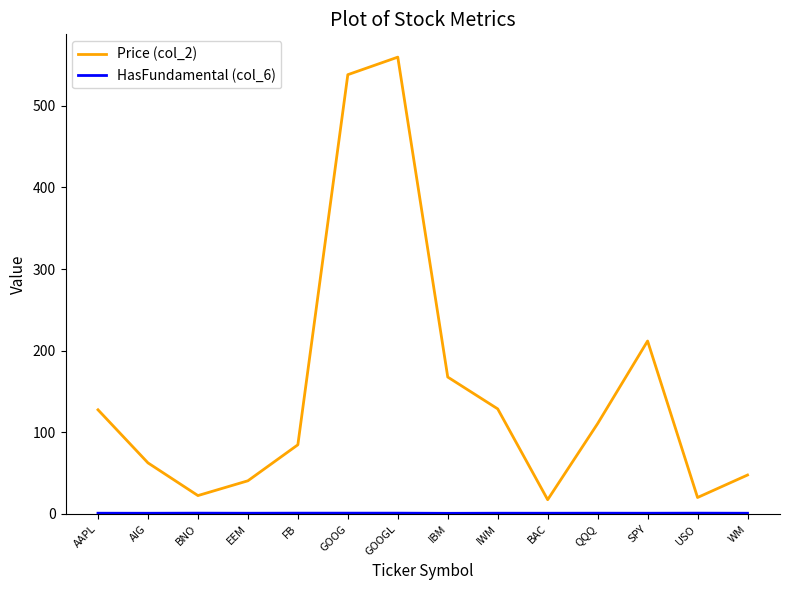

Which category has the highest value across all series?

GOOGL